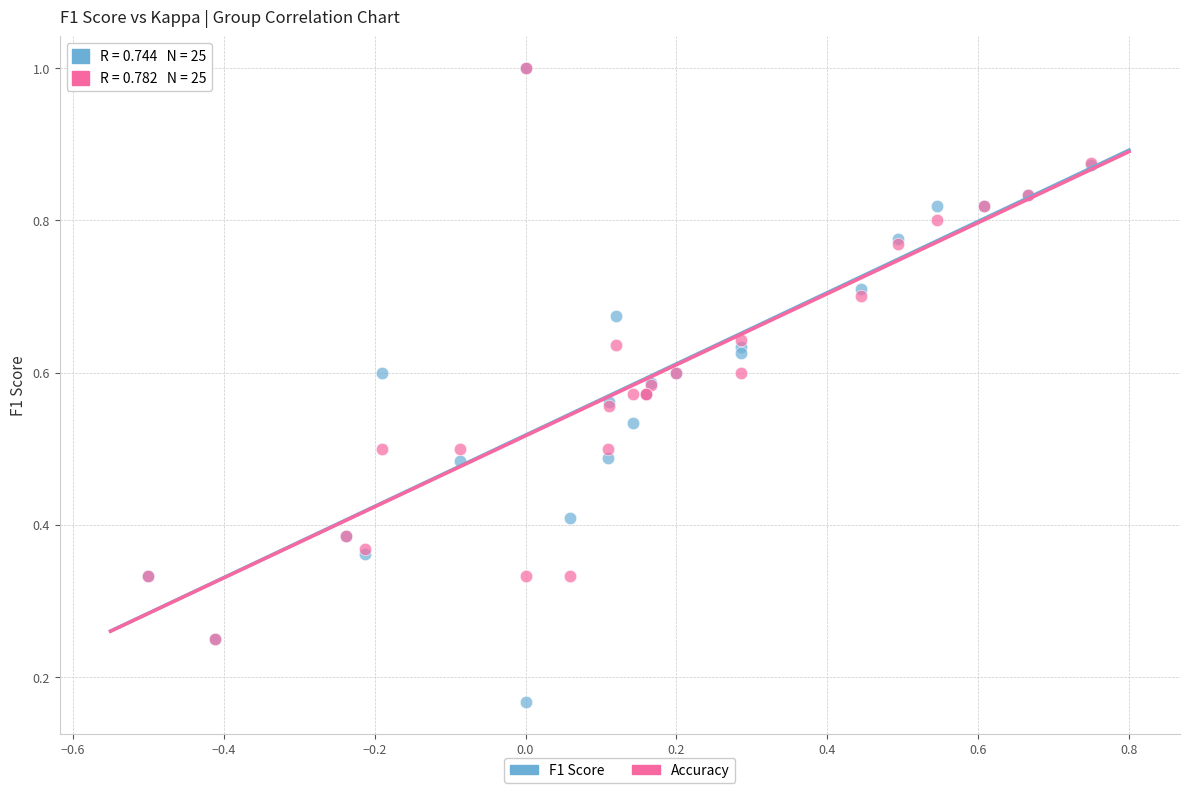

Which series has the largest Y range (max minus min)?

F1 Score